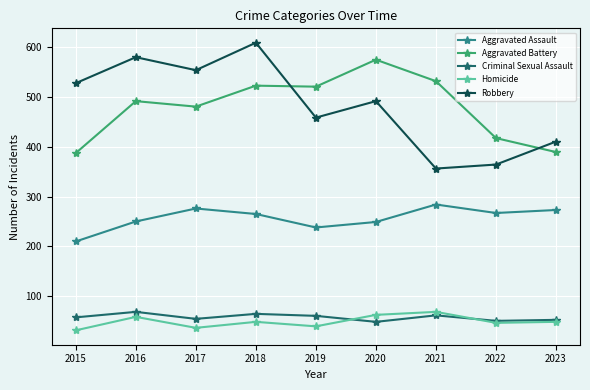

Between 2016 and 2021, which series saw the biggest shift?

Robbery